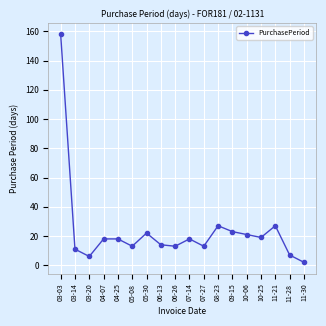

Which has a higher value, 11-28 or 05-30?

05-30